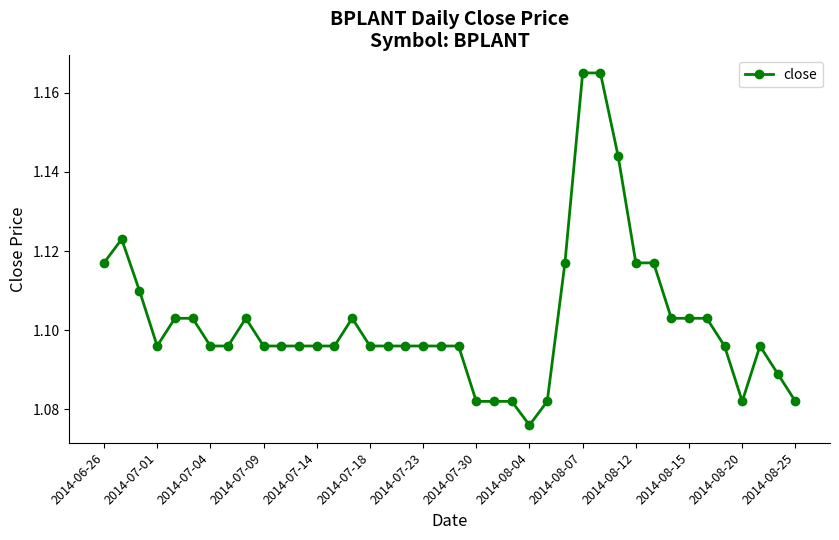

How many values are between 1 and 2?

40